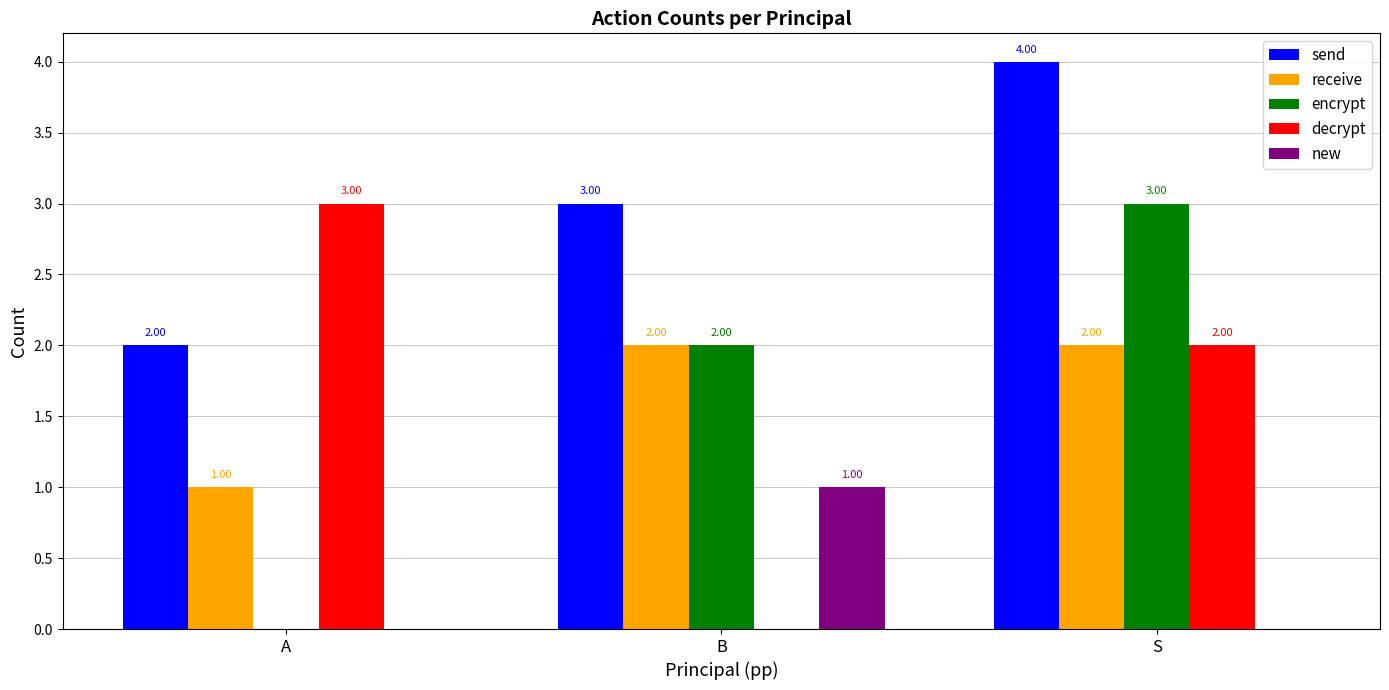

Are the bars grouped side by side (vs. stacked)?

Yes